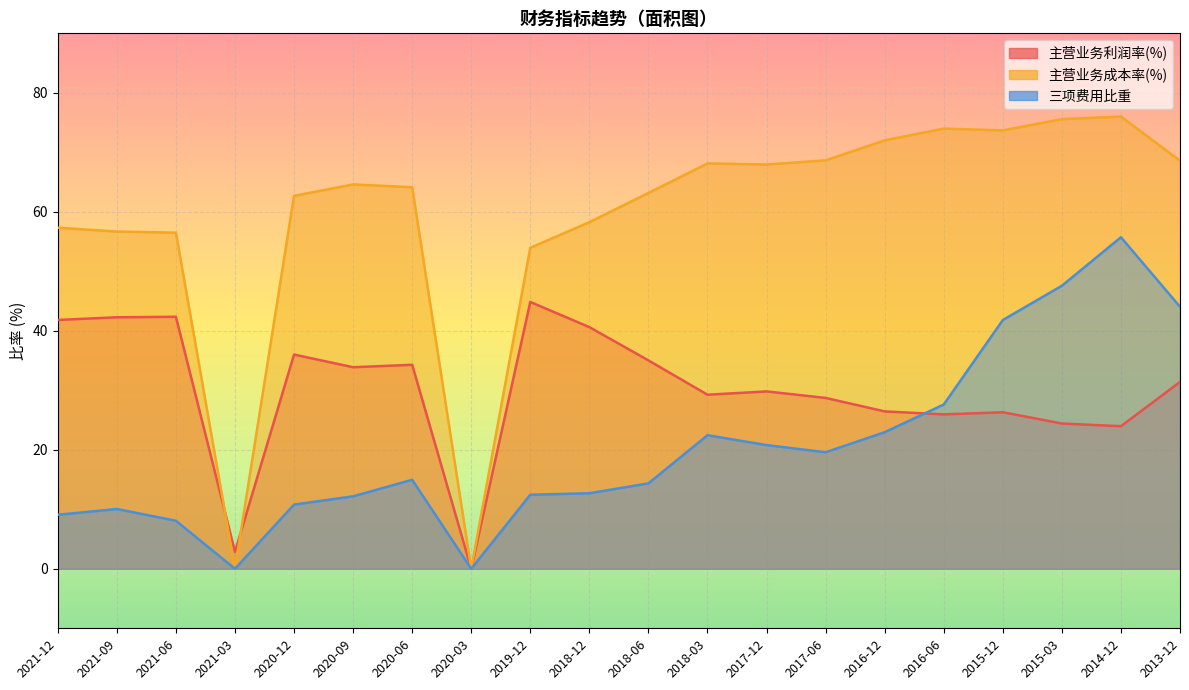

What is the average value of the 三项费用比重 series?

20.4